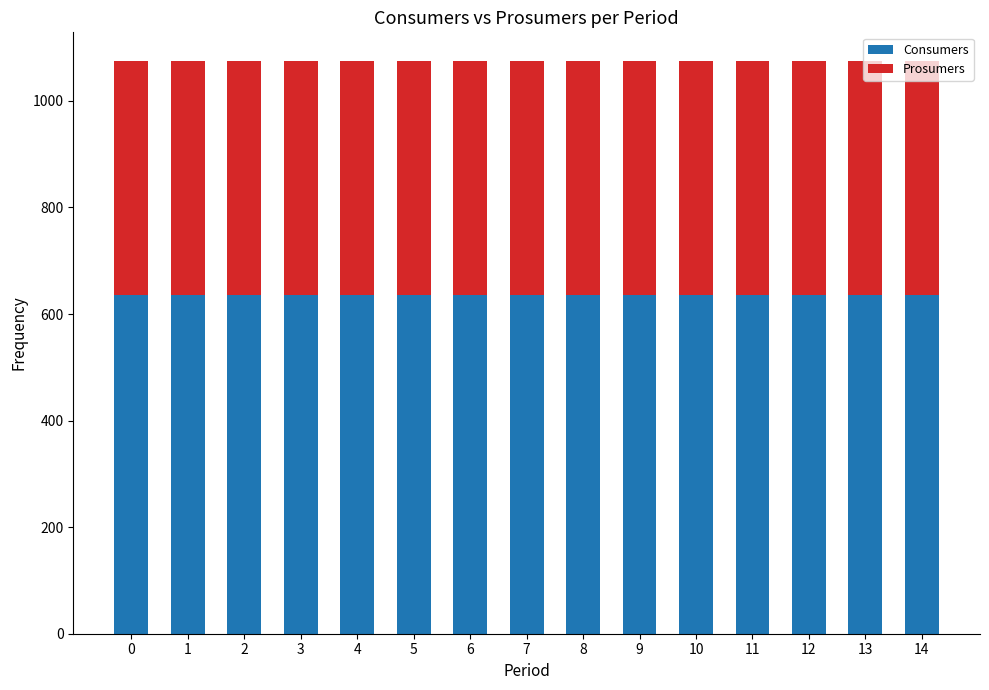

What is the value of the Consumers bar at the 11th from the left?

635